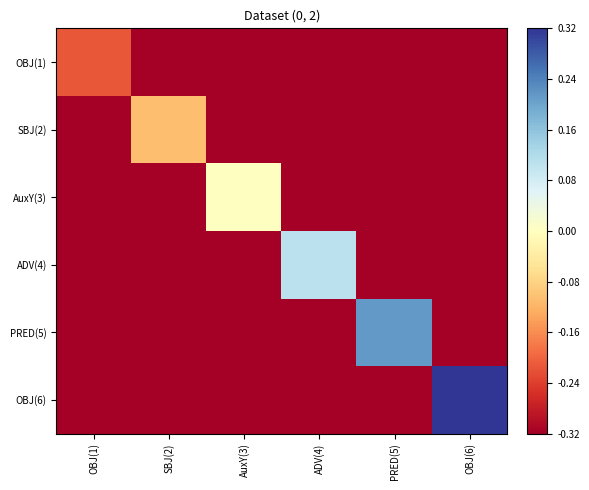

Which has a higher value, OBJ(6) or PRED(5)?

OBJ(6)